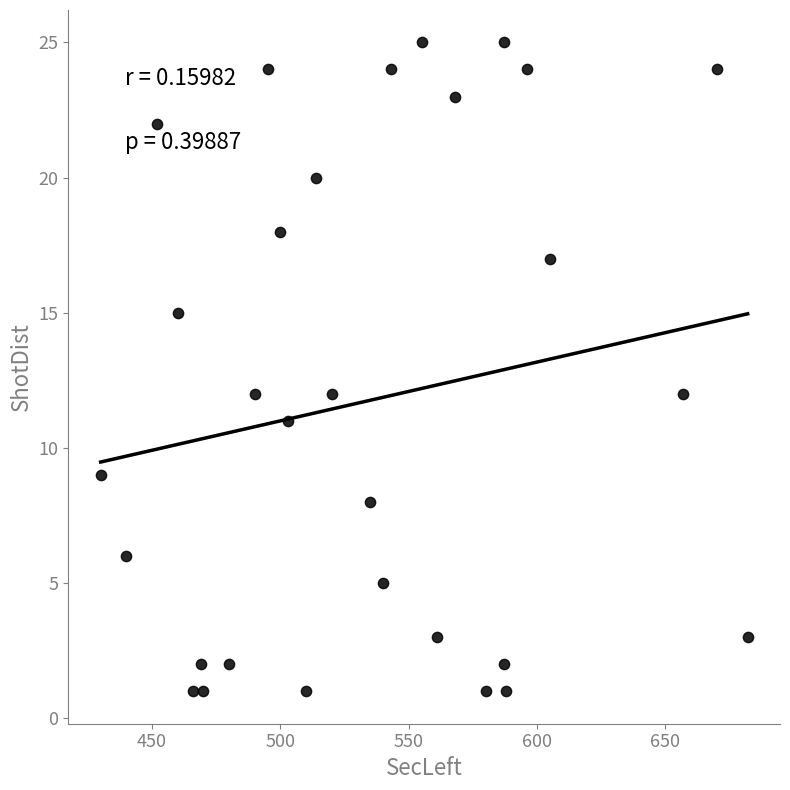

What is the range of Y values (max minus min)?

24